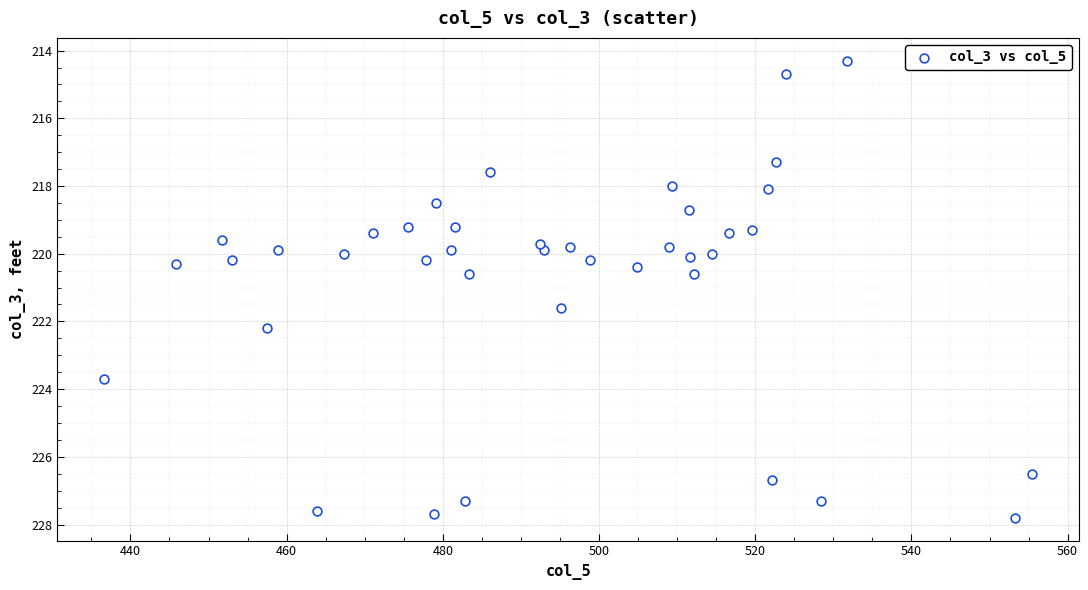

What is the range of Y values (max minus min)?

13.5